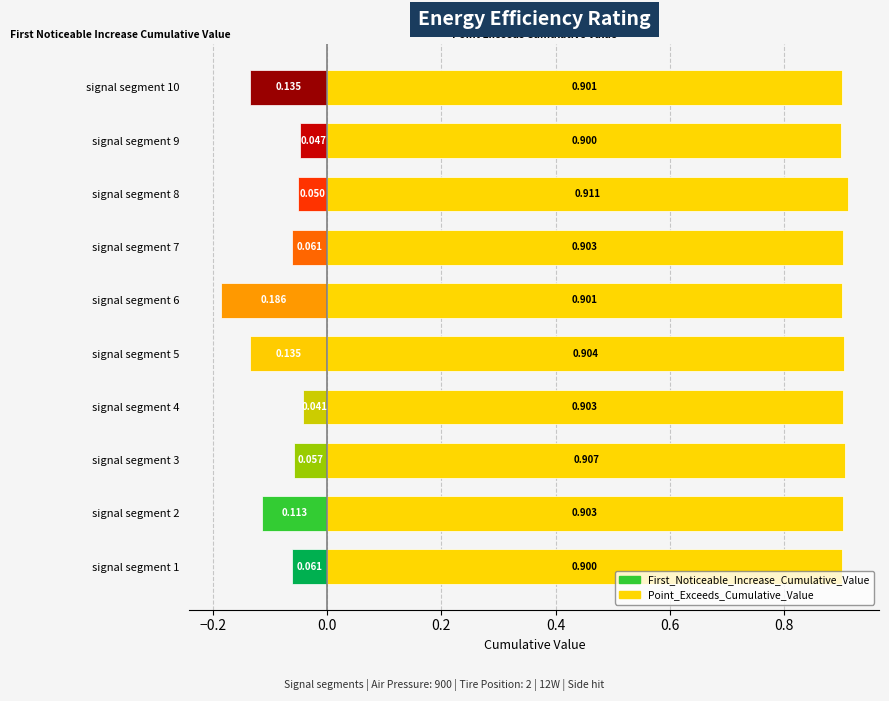

Is it true that Point_Exceeds_Cumulative_Value equals 0.9 at signal segment 9?

True